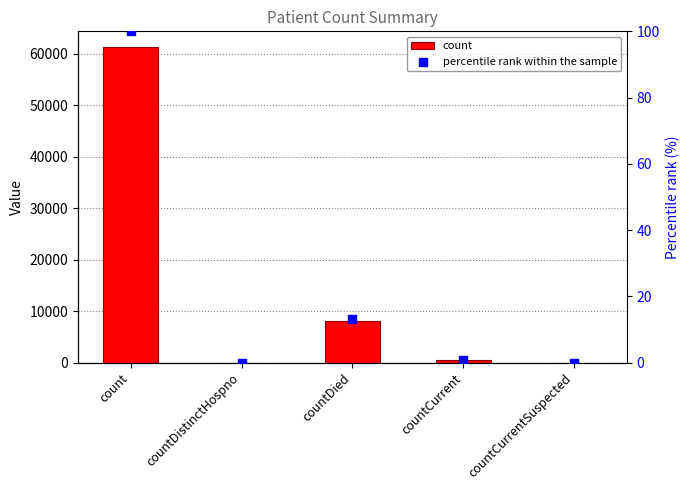

Which series has the largest total across all categories?

count